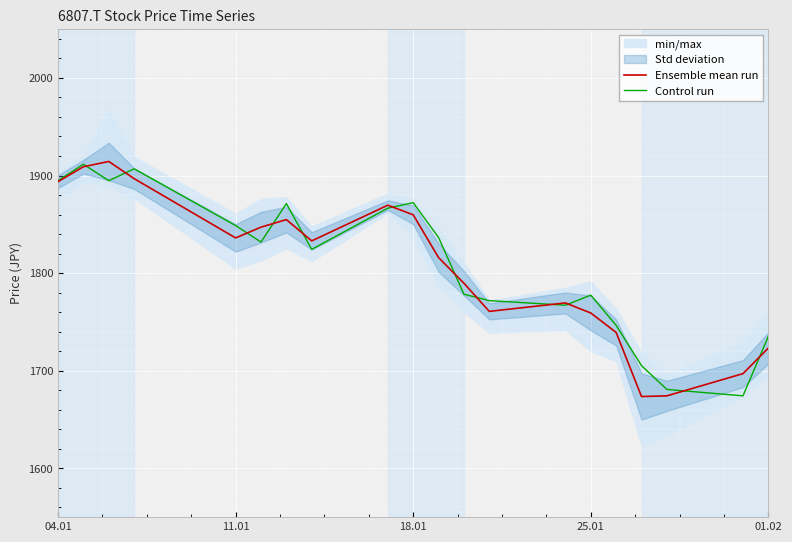

What is the minimum value for Ensemble mean run?

1673.6